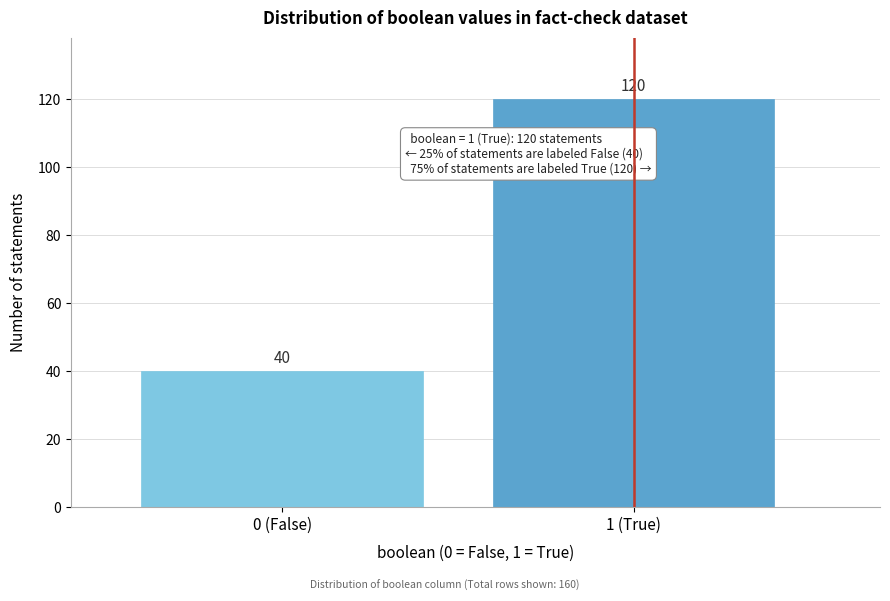

Reading right to left, what are all the values shown in this chart?

120	40